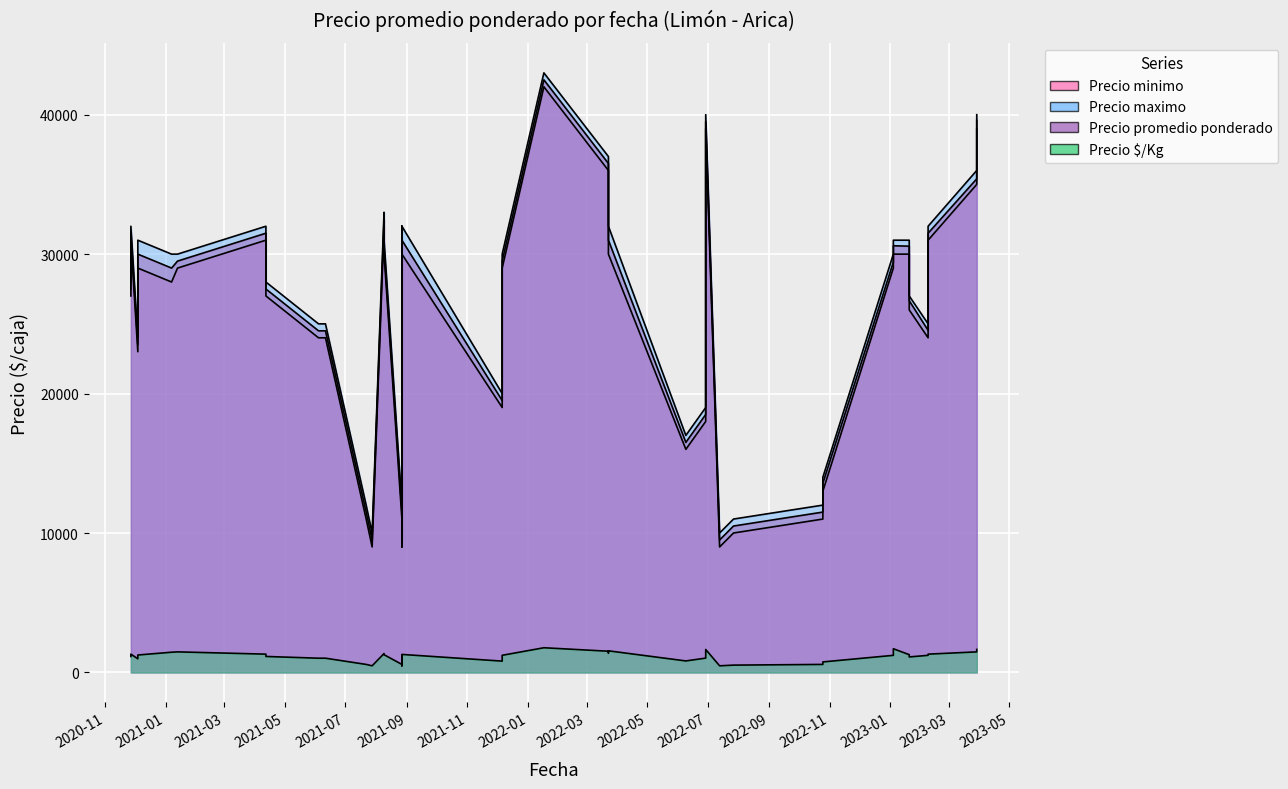

How many interior local valleys does the Precio maximo series have?

11